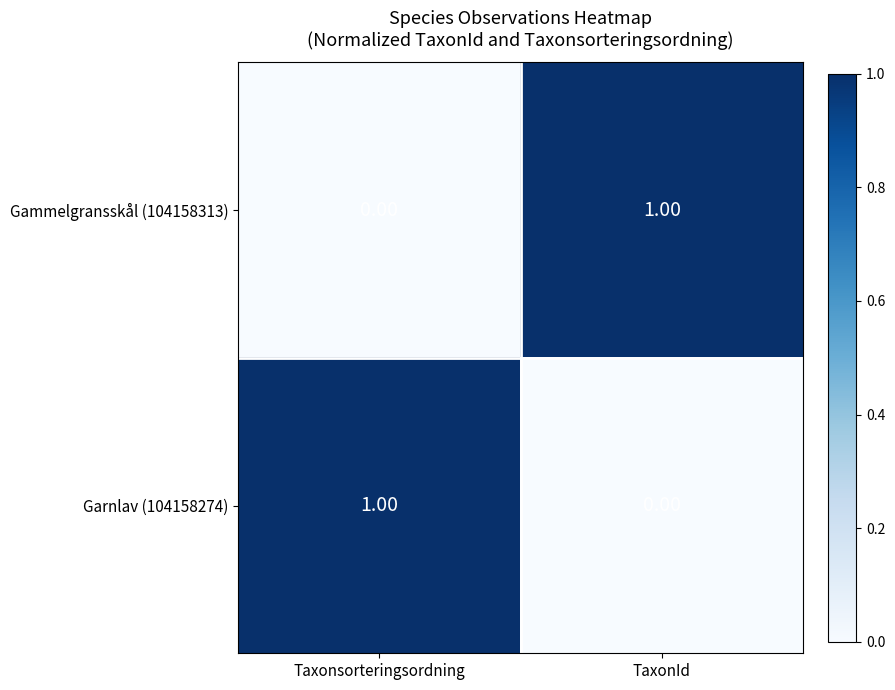

Is the value of Gammelgransskål (104158313) at TaxonId greater than the value of Garnlav (104158274) at TaxonId?

Yes